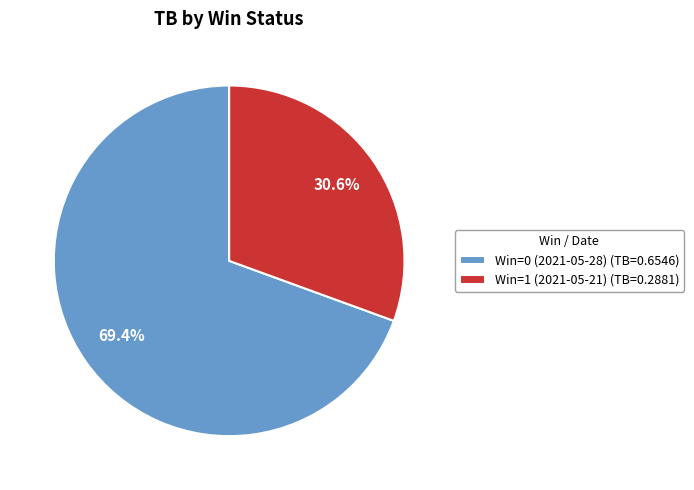

To the nearest percent, what percentage of the pie is Win=0 (2021-05-28)?

69%